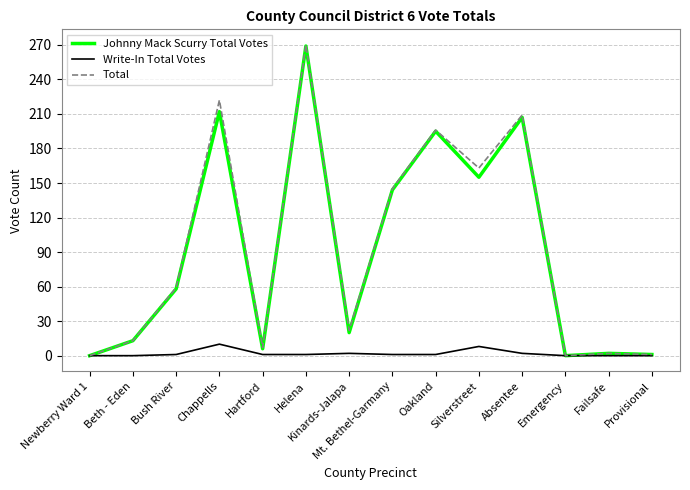

Is it true that Total equals 270 at Helena?

True